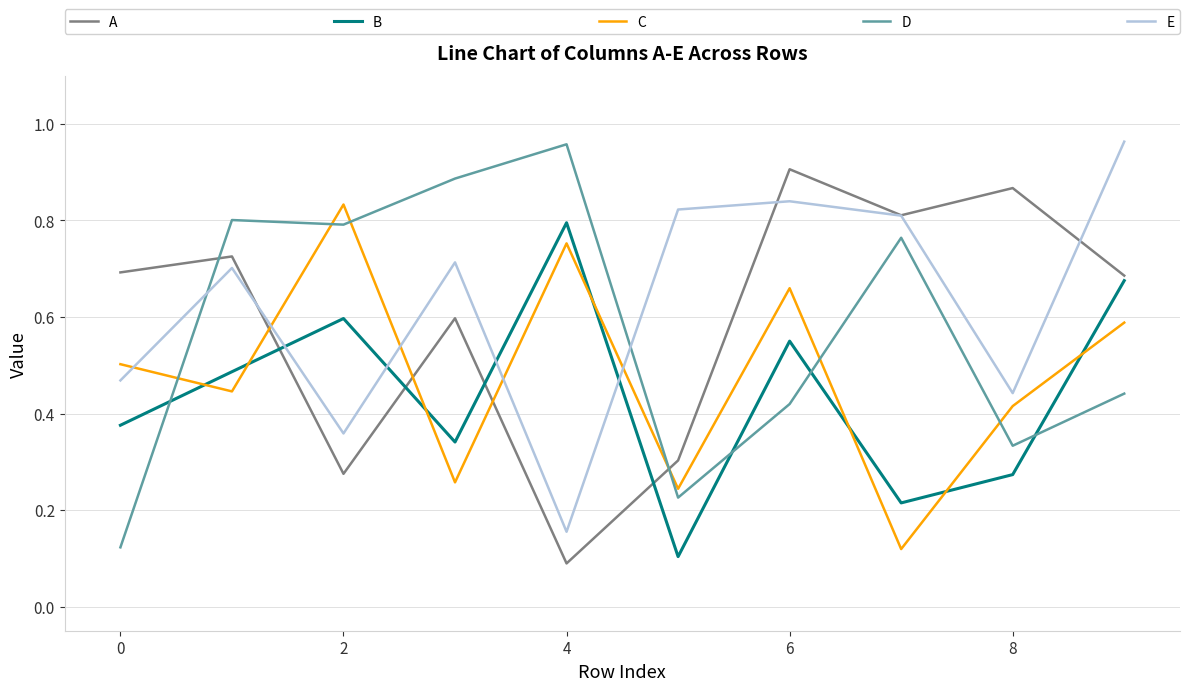

True or false: B and E cross at least once.

True